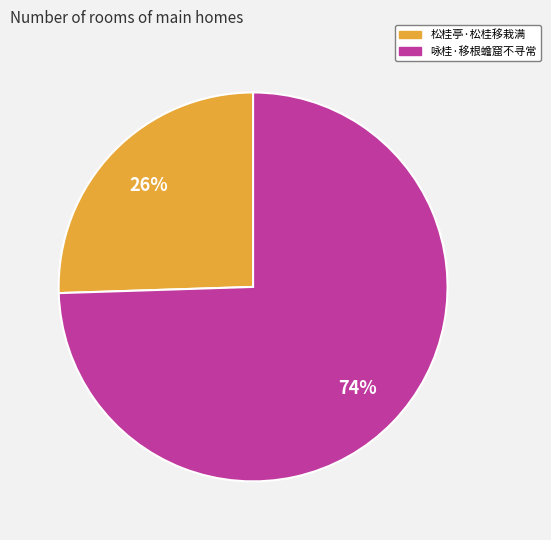

To the nearest percent, what is the combined percentage of 松桂亭·松桂移栽满 and 咏桂·移根蟾窟不寻常?

100%